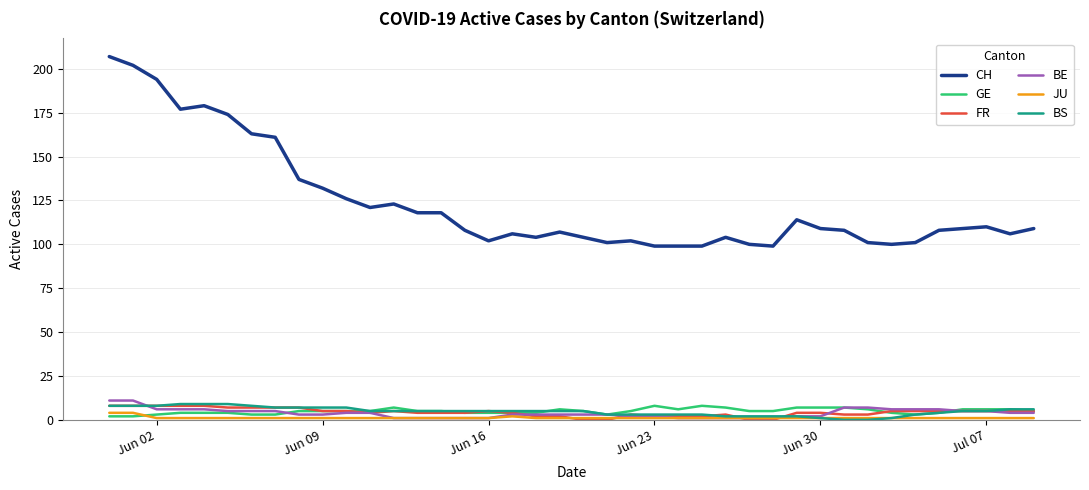

Which series has the largest total across all categories?

CH